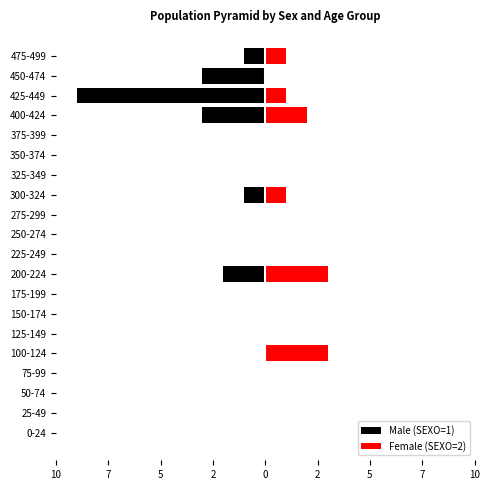

How many Female (SEXO=2) values are between 0 and 1?

17